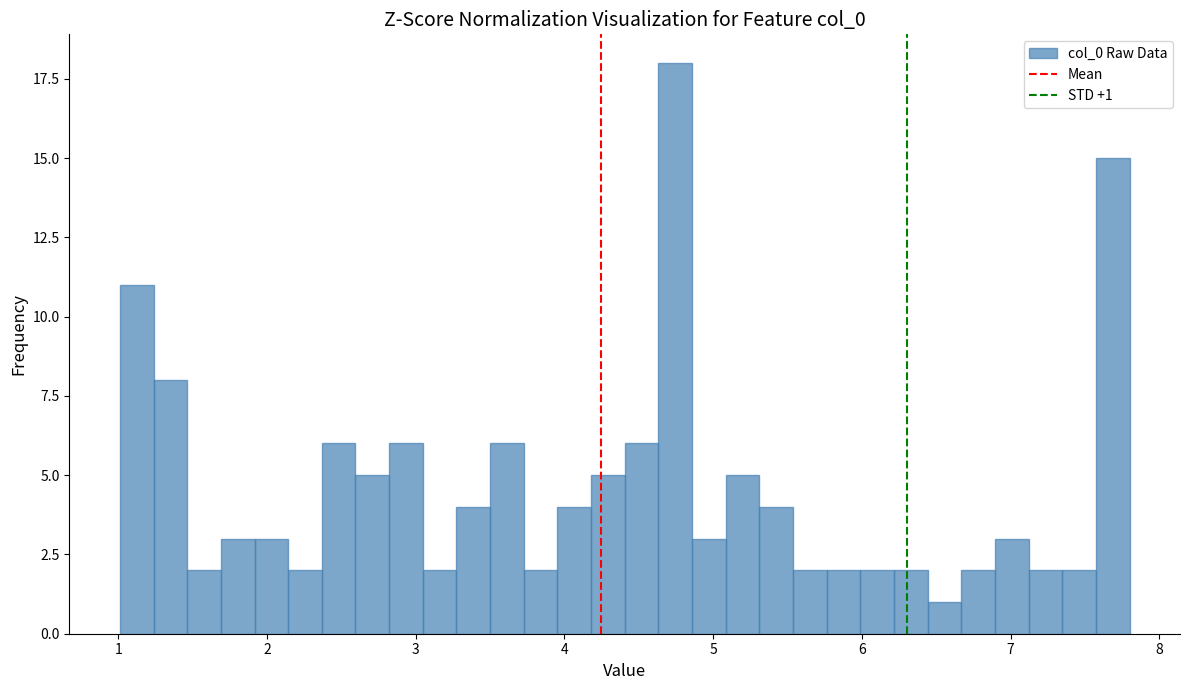

Read against the x-axis, roughly where is the centre of the tallest bar?

4.7